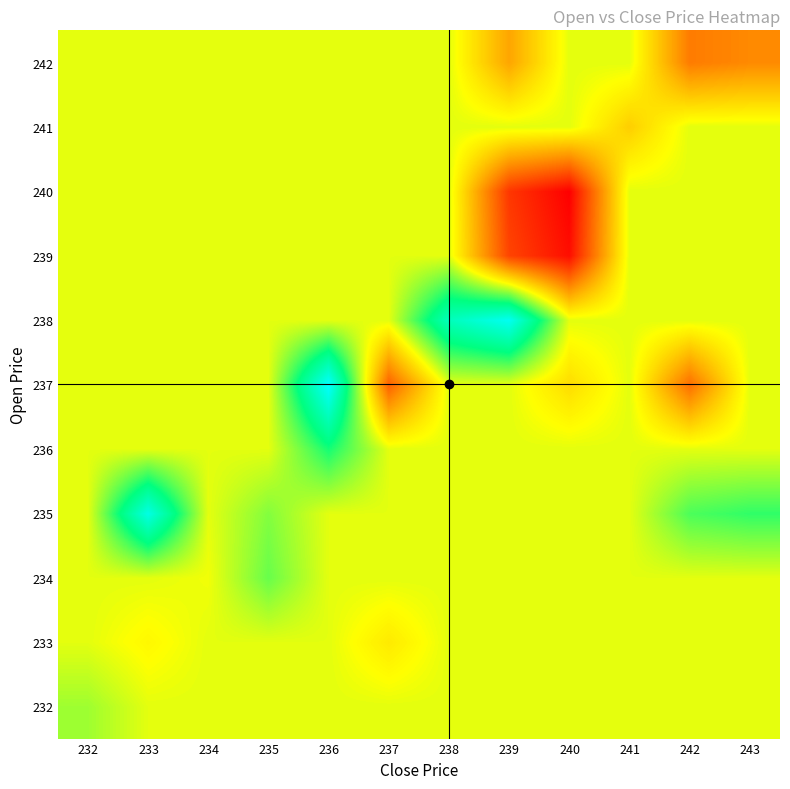

What is the total value across all series at 233?

228.5